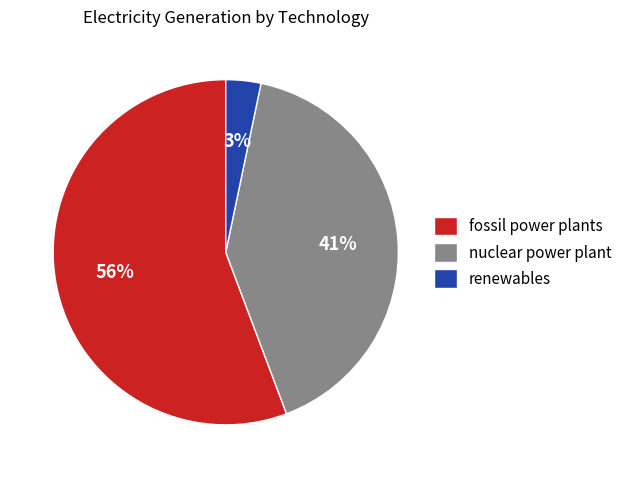

Is it true that fossil power plants is 56% of the pie?

True